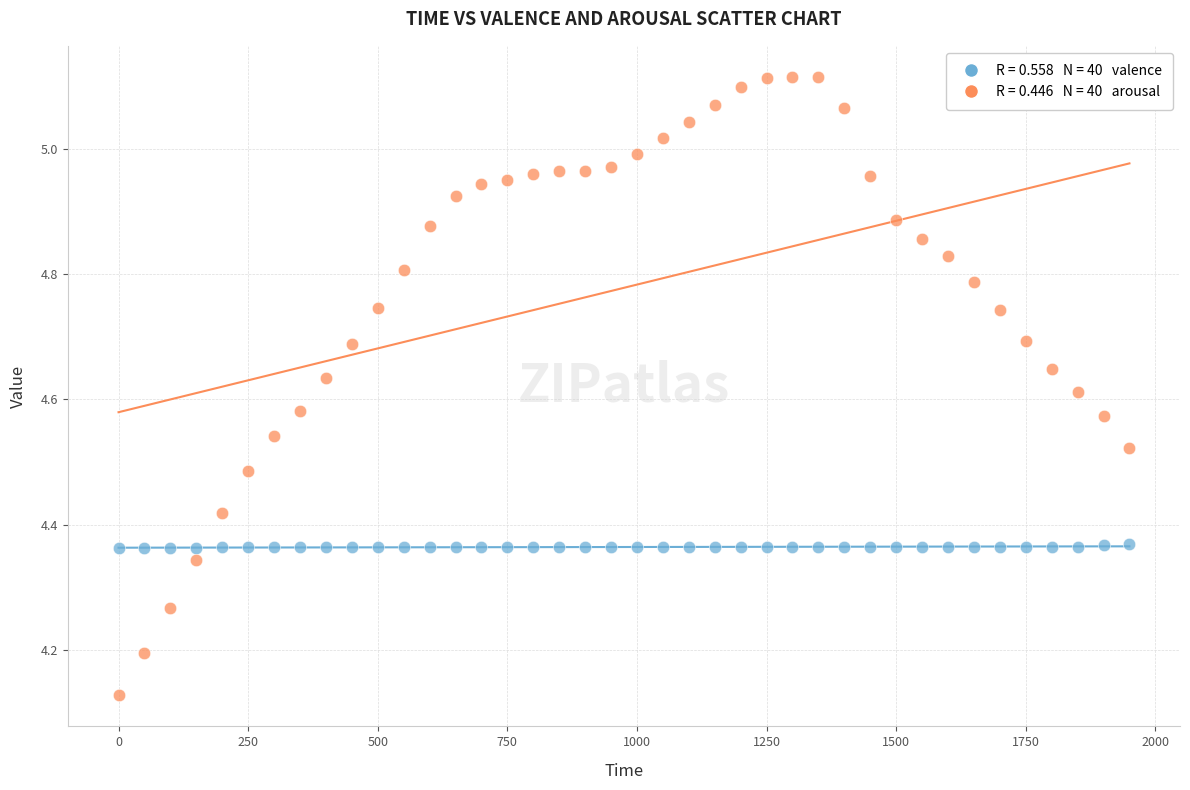

Across all data points, what is the range of Y values (max minus min)?

1.0